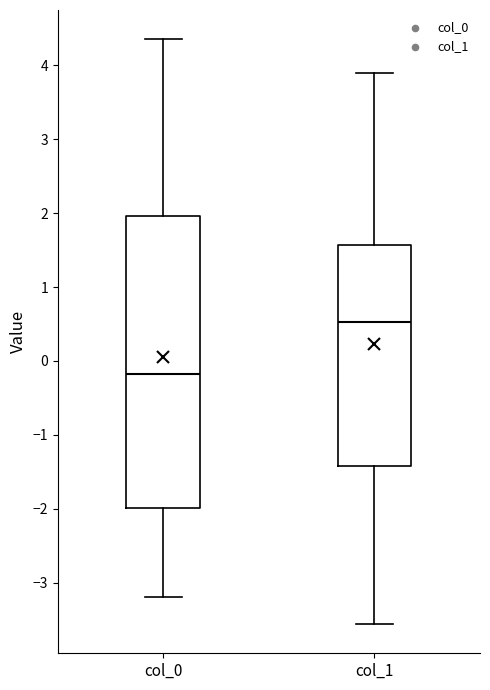

Reading left to right, transcribe this box plot: for each box, give where its median line is, the range the box spans, and where its two whiskers end, as read against the y-axis. The values are not printed on the chart, so give them approximately, as read against the axis.

col_0: median -0.2, box -2.0 to 2.0, whiskers -3.2 to 4.4
col_1: median 0.5, box -1.4 to 1.6, whiskers -3.6 to 3.9